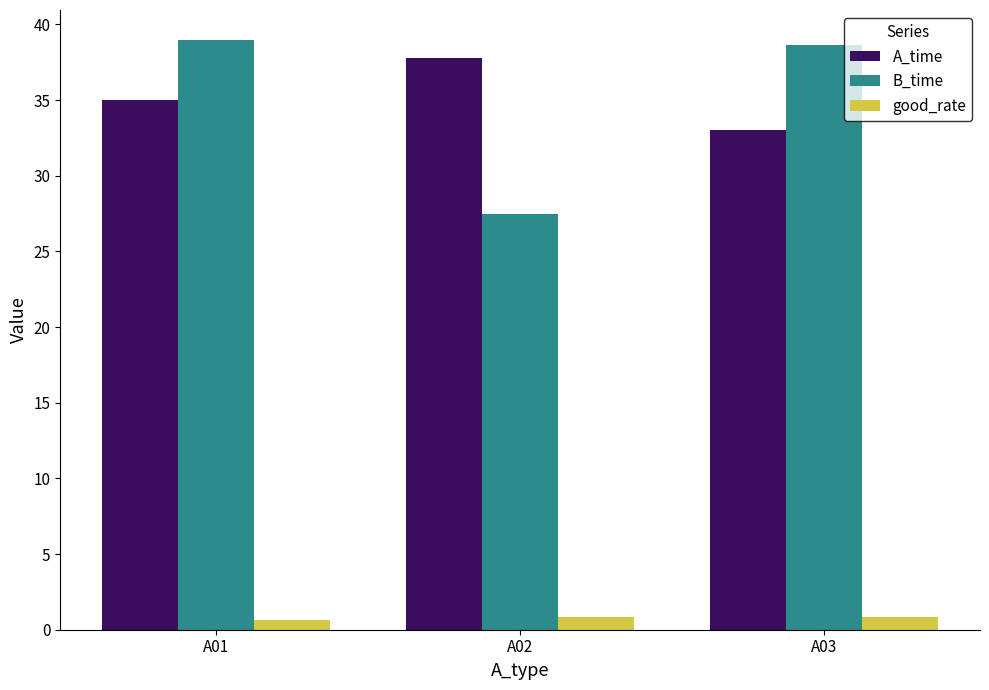

The good_rate series shows 0.6 at A01. True or false?

True